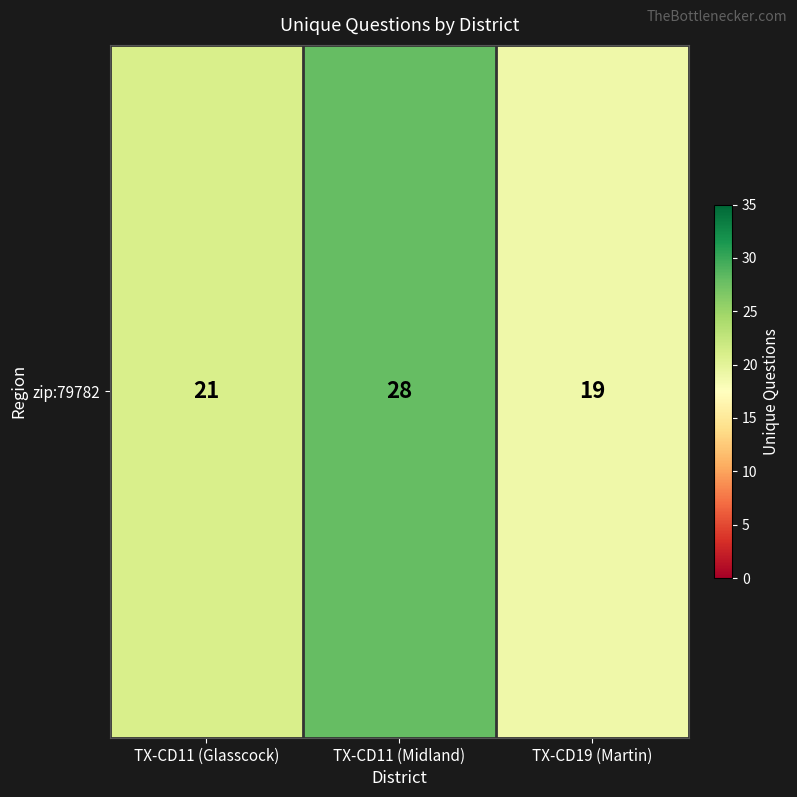

Rank the categories by value from lowest to highest.

TX-CD19 (Martin), TX-CD11 (Glasscock), TX-CD11 (Midland)